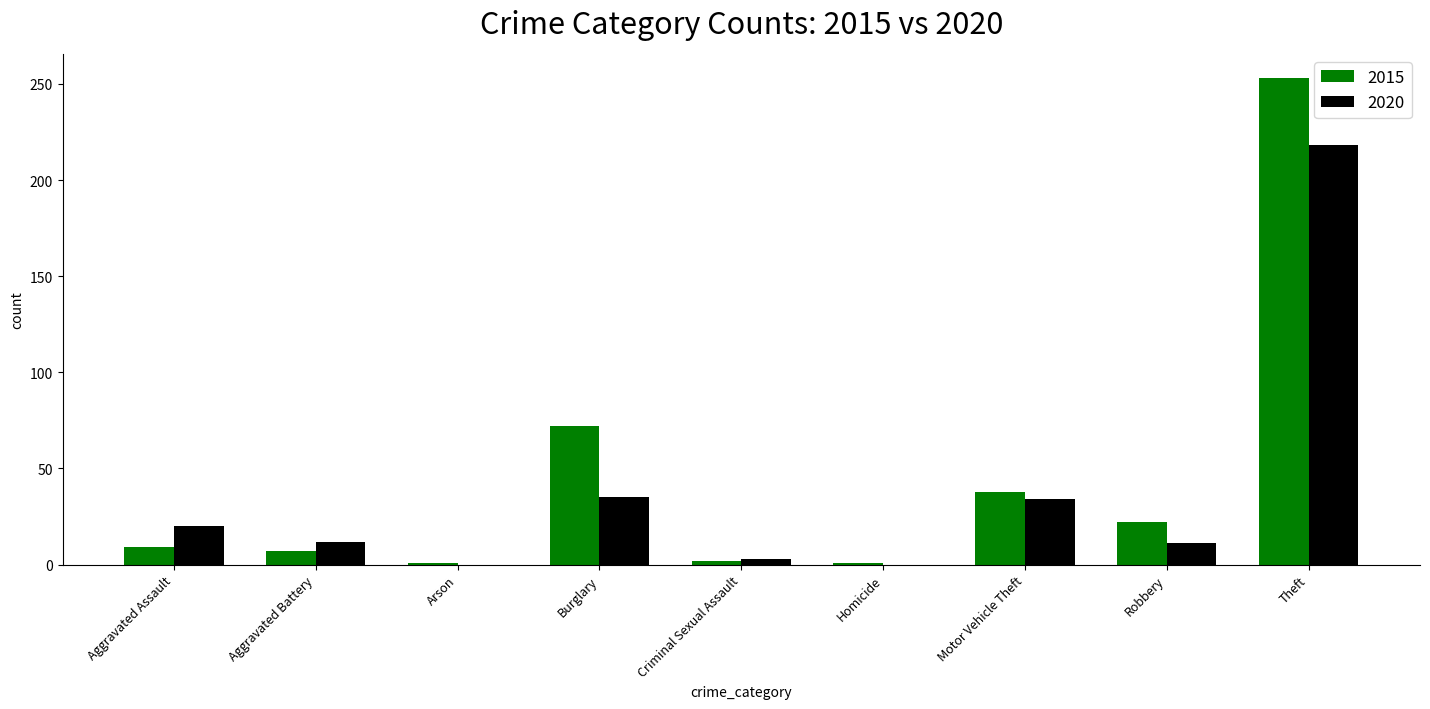

What are all the series names shown in the legend?

2015, 2020